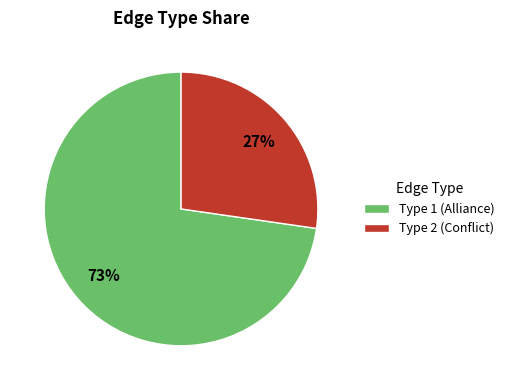

To the nearest percent, what is the average slice percentage?

50%